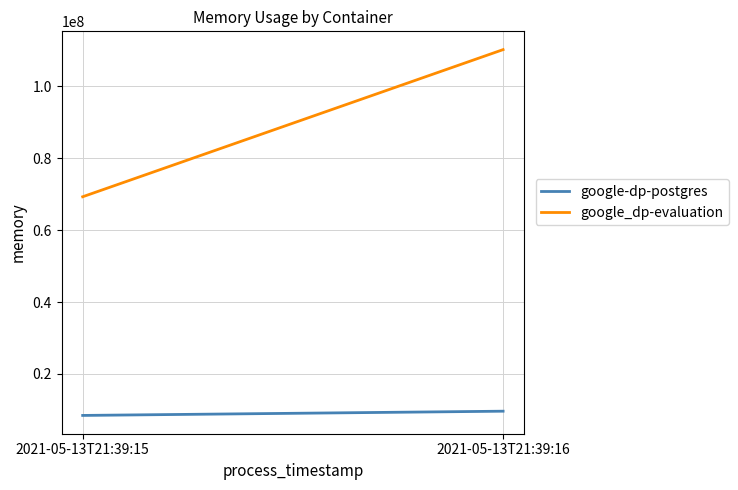

What is the difference between the google-dp-postgres values at 2021-05-13T21:39:15 and 2021-05-13T21:39:16?

1179648